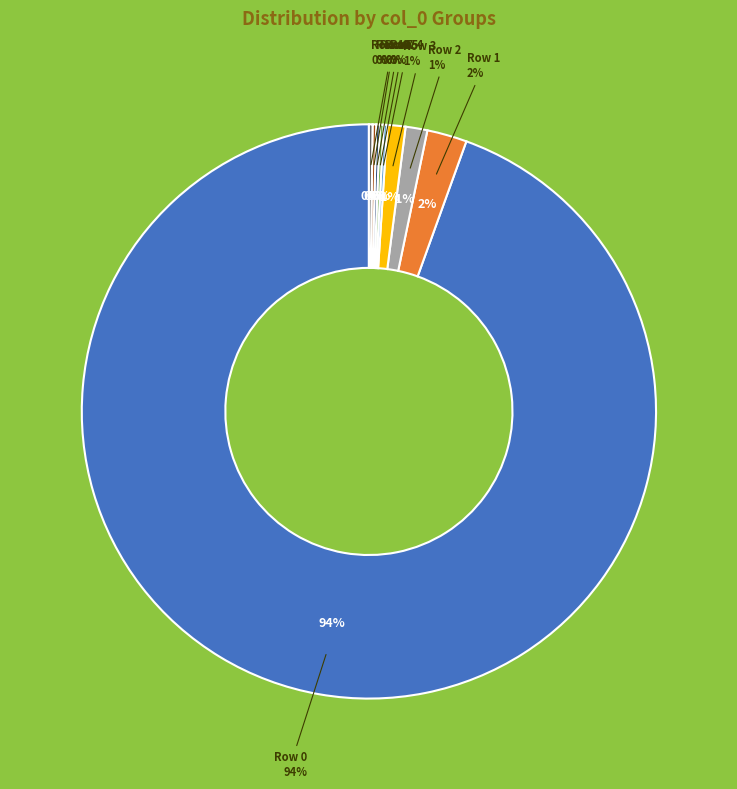

How many slices are in this pie chart?

9